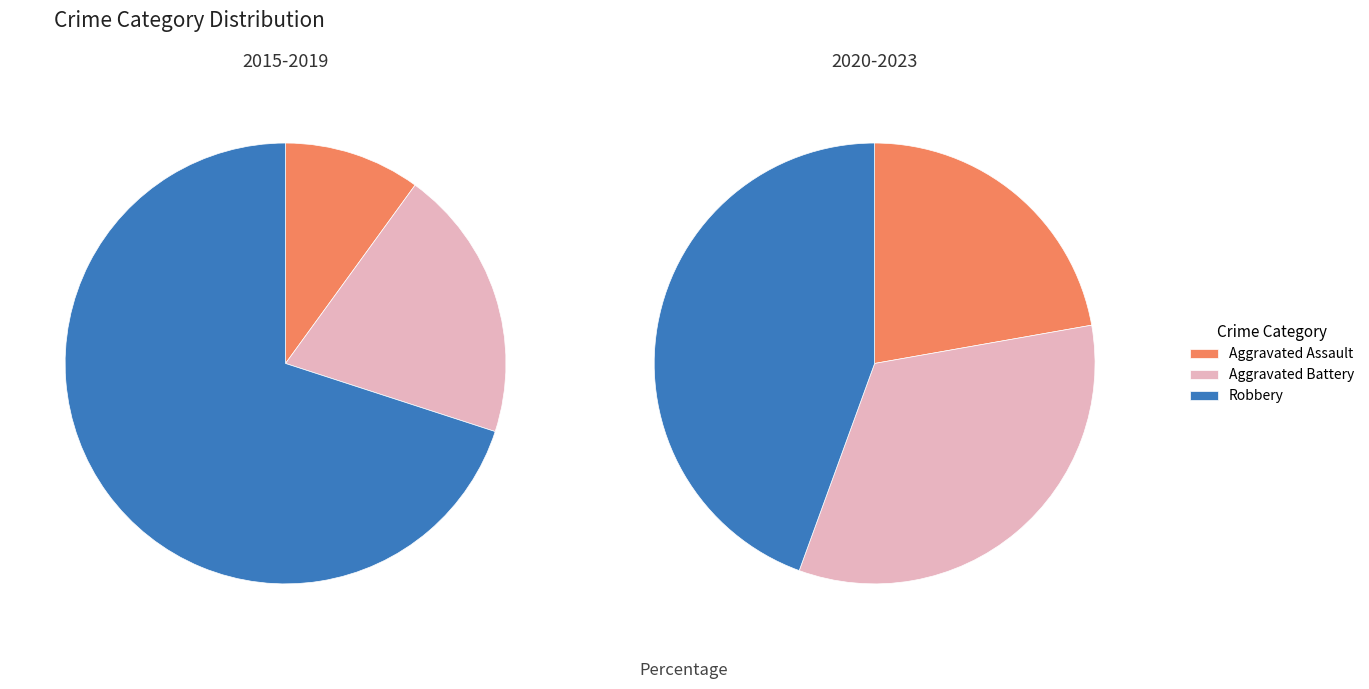

What portion of the pie excludes Aggravated Battery?

80.0%